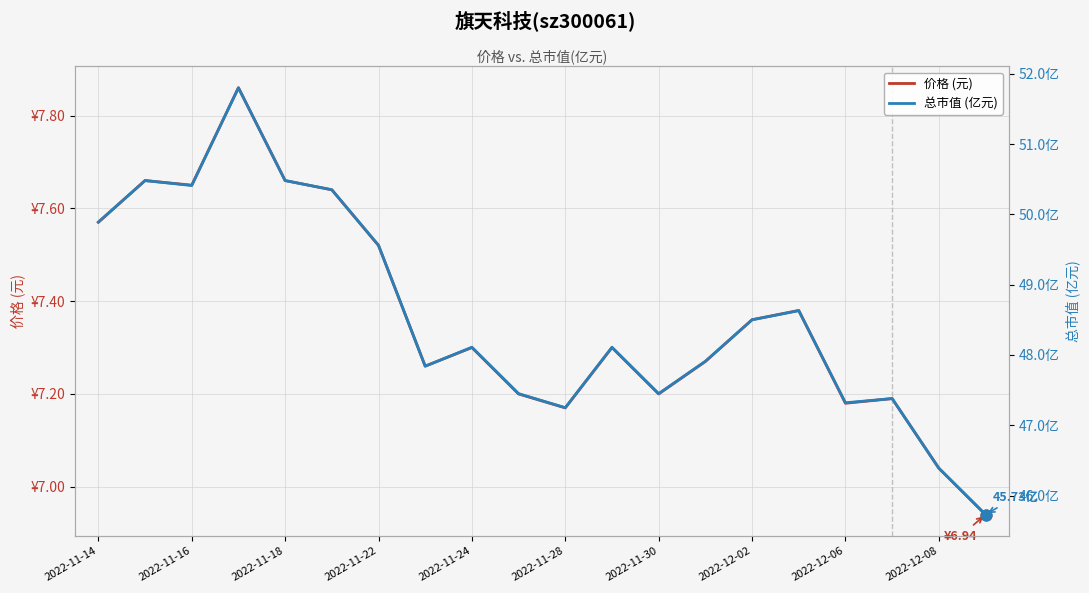

What are all the series names shown in the legend?

价格 (元), 总市值 (亿元)